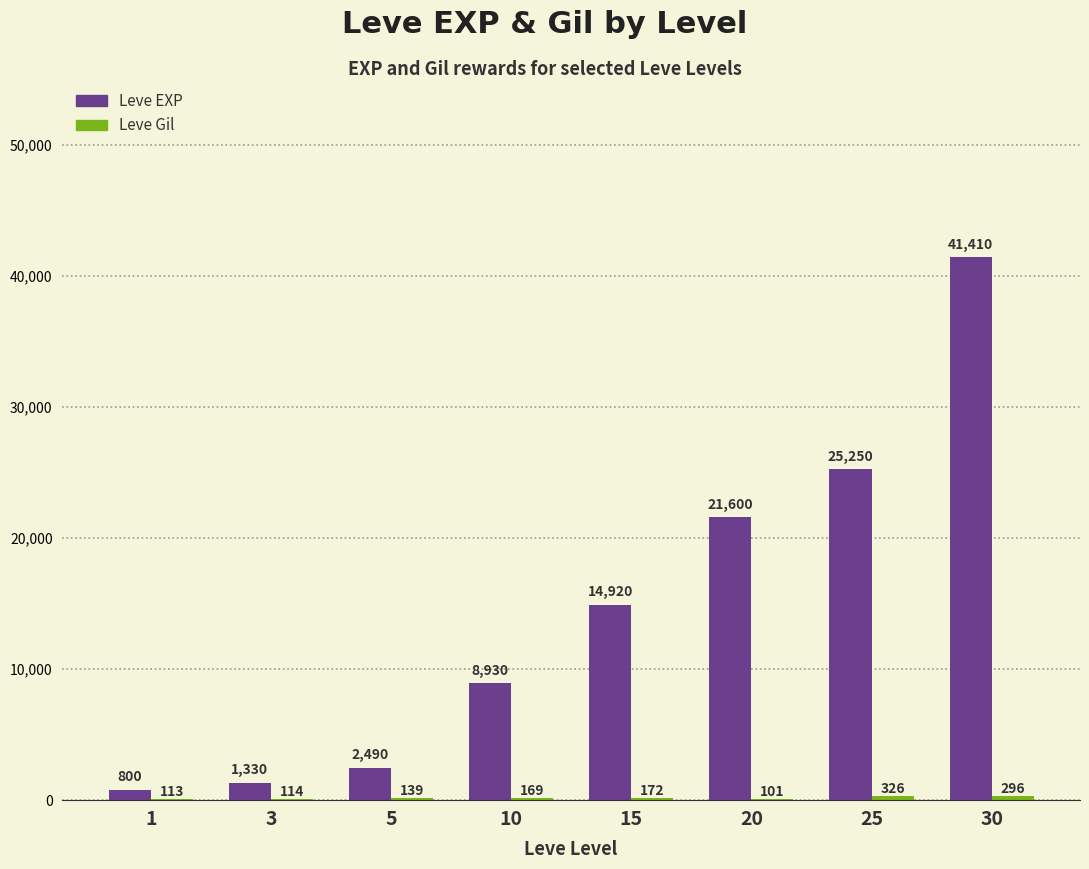

Which series has the largest total across all categories?

Leve EXP